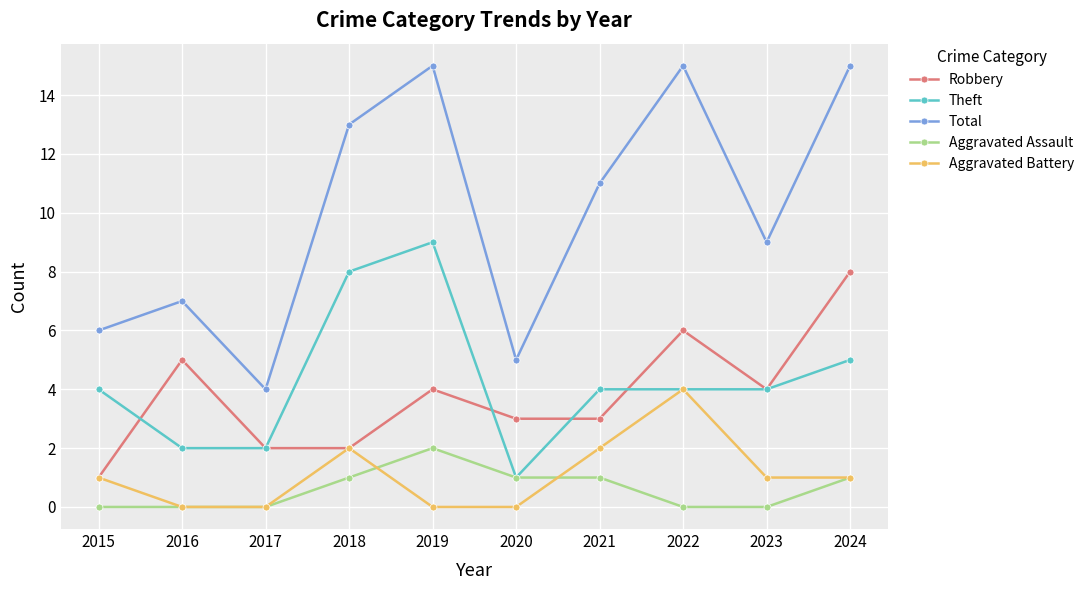

What is the difference between the maximum and minimum values in the Aggravated Assault series?

2